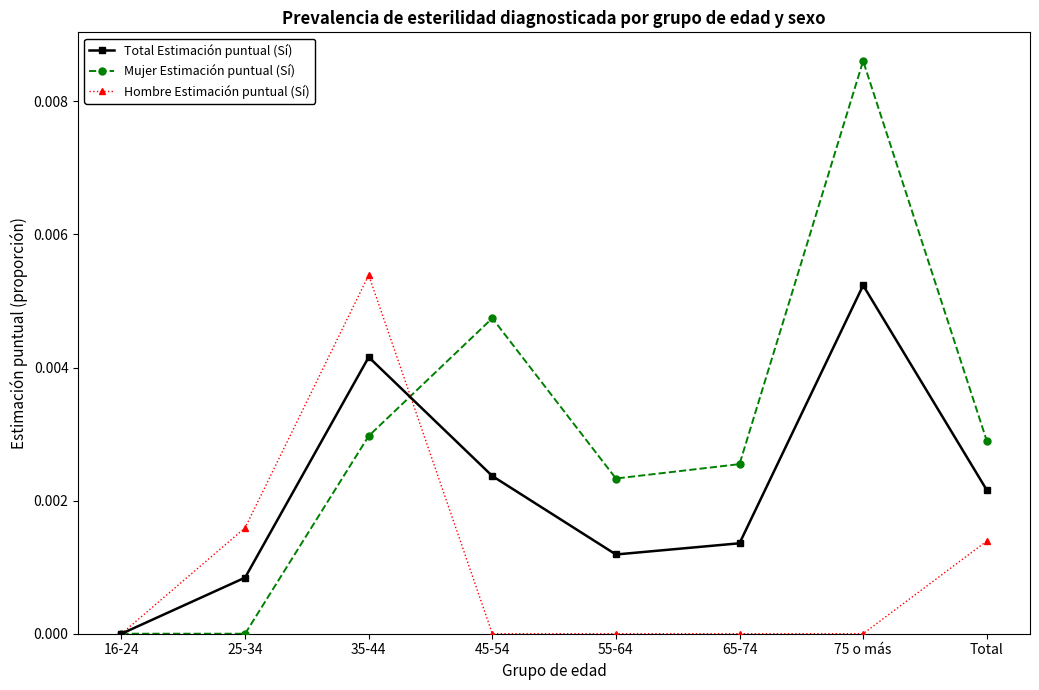

Is this an area chart (filled region under the line)?

No